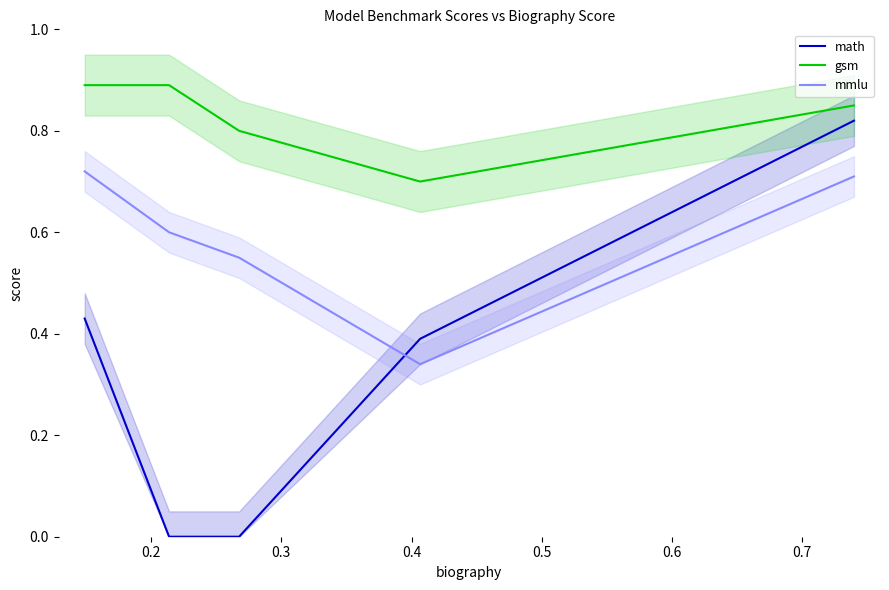

At how many categories does at least one series exceed 0?

5